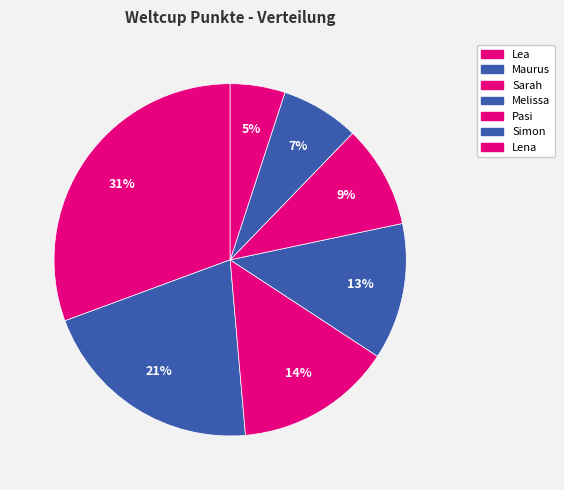

Count the number of slices in the pie.

7